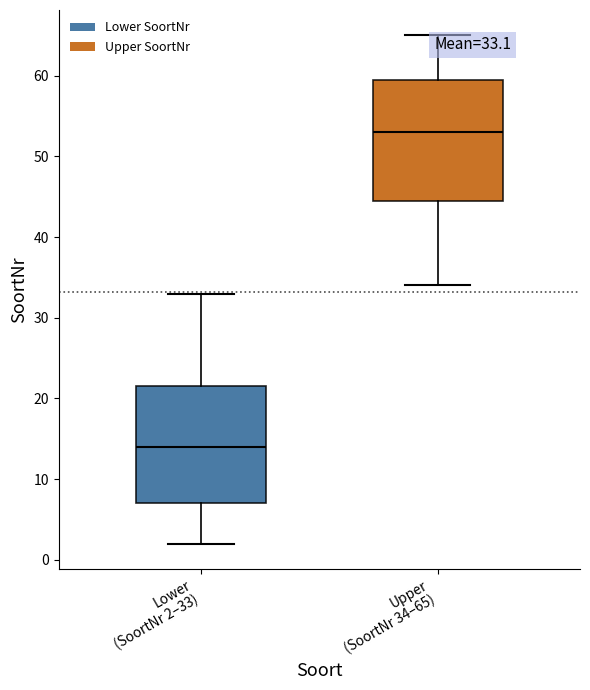

Which box's median line is the lowest?

Lower (SoortNr 2–33)